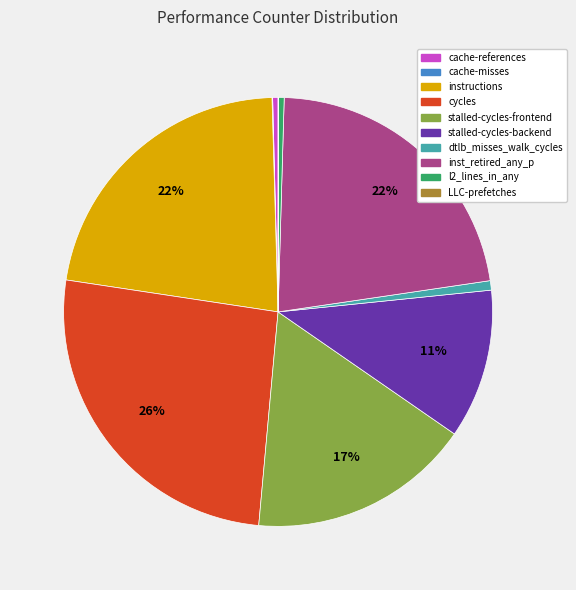

What is the largest slice in the pie chart?

cycles